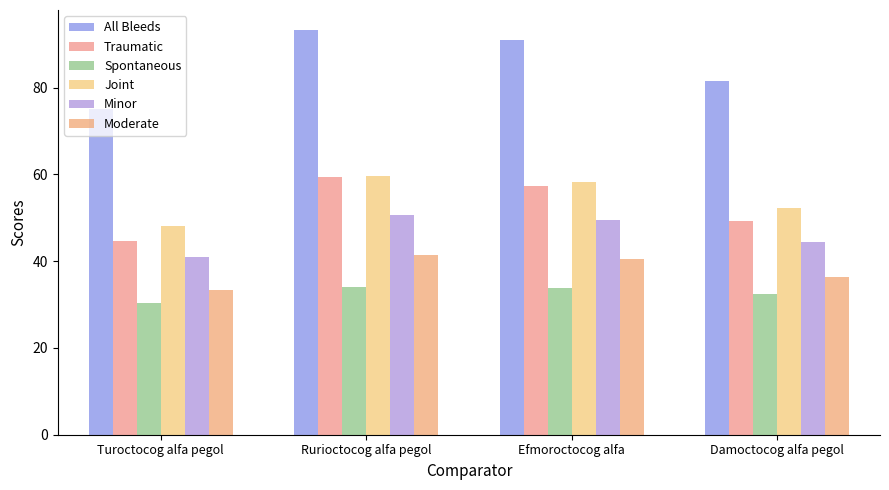

At which label is Joint closest to 53?

Damoctocog alfa pegol